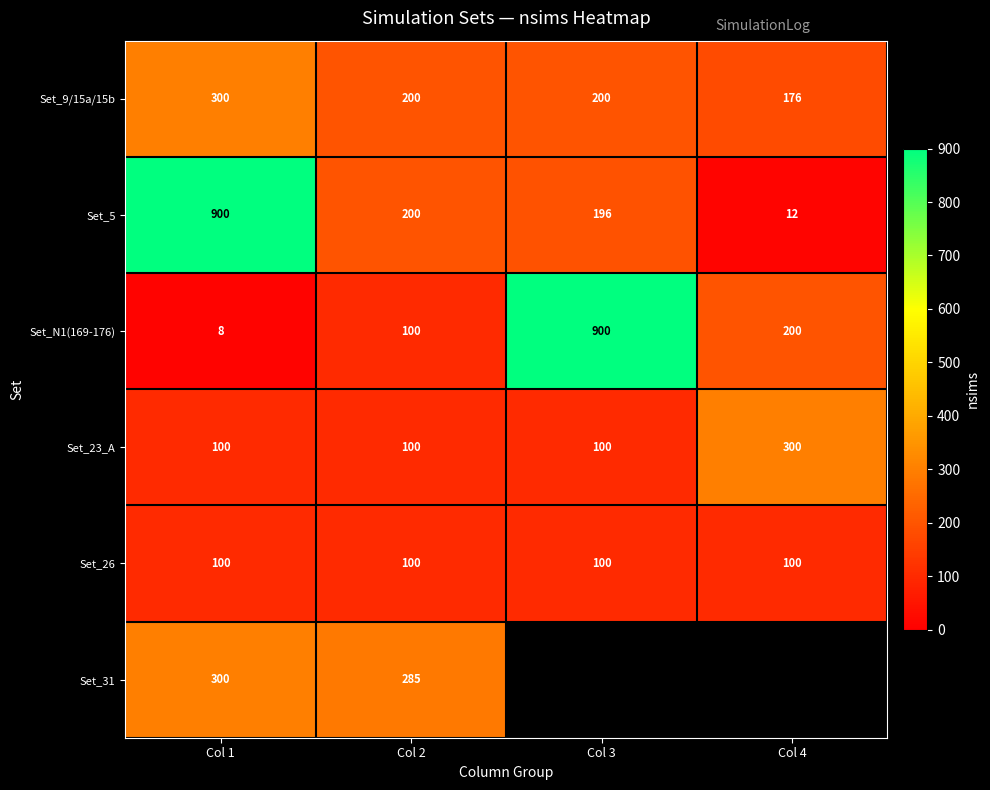

How many Set_N1(169-176) values are between 100 and 900?

3